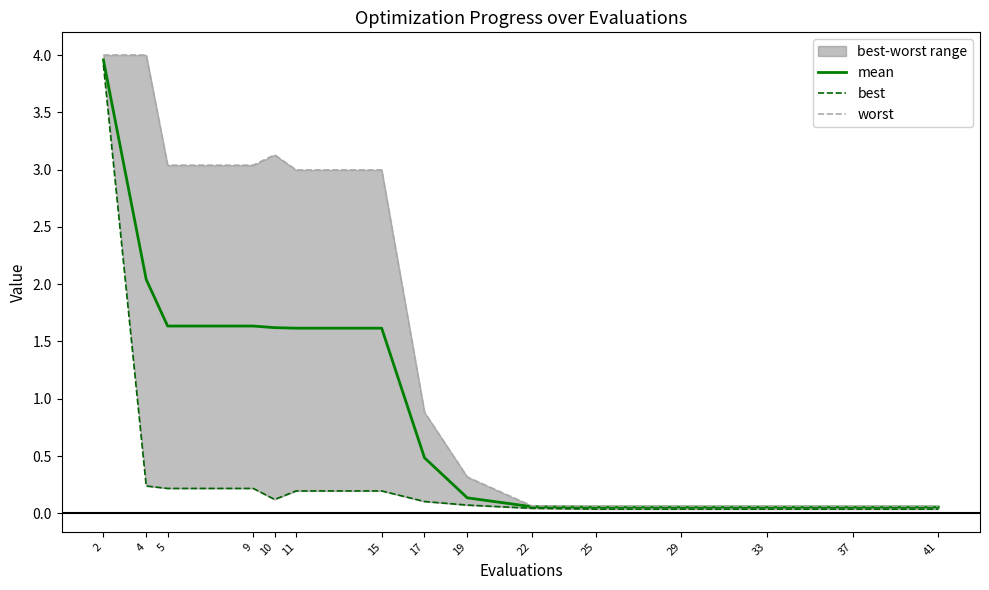

At how many categories does at least one series exceed 0?

15